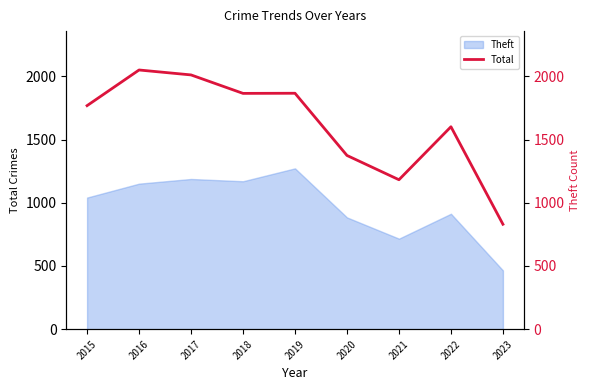

The chart shows a value of 1003 at 2019. True or false?

False